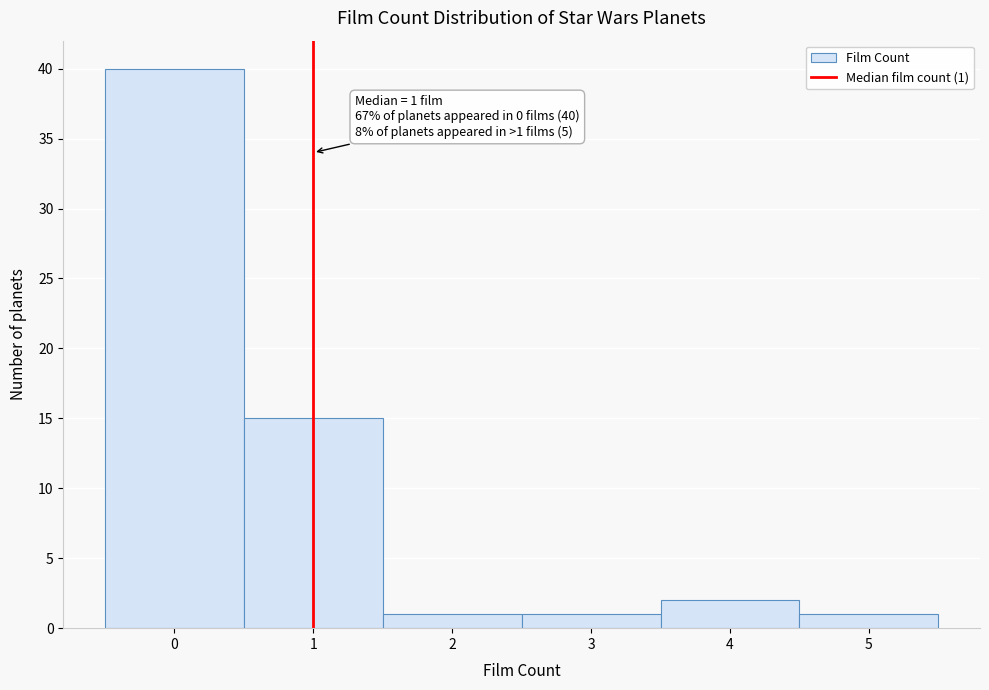

Which range on the x-axis has the tallest bar?

-0.5 to 0.5